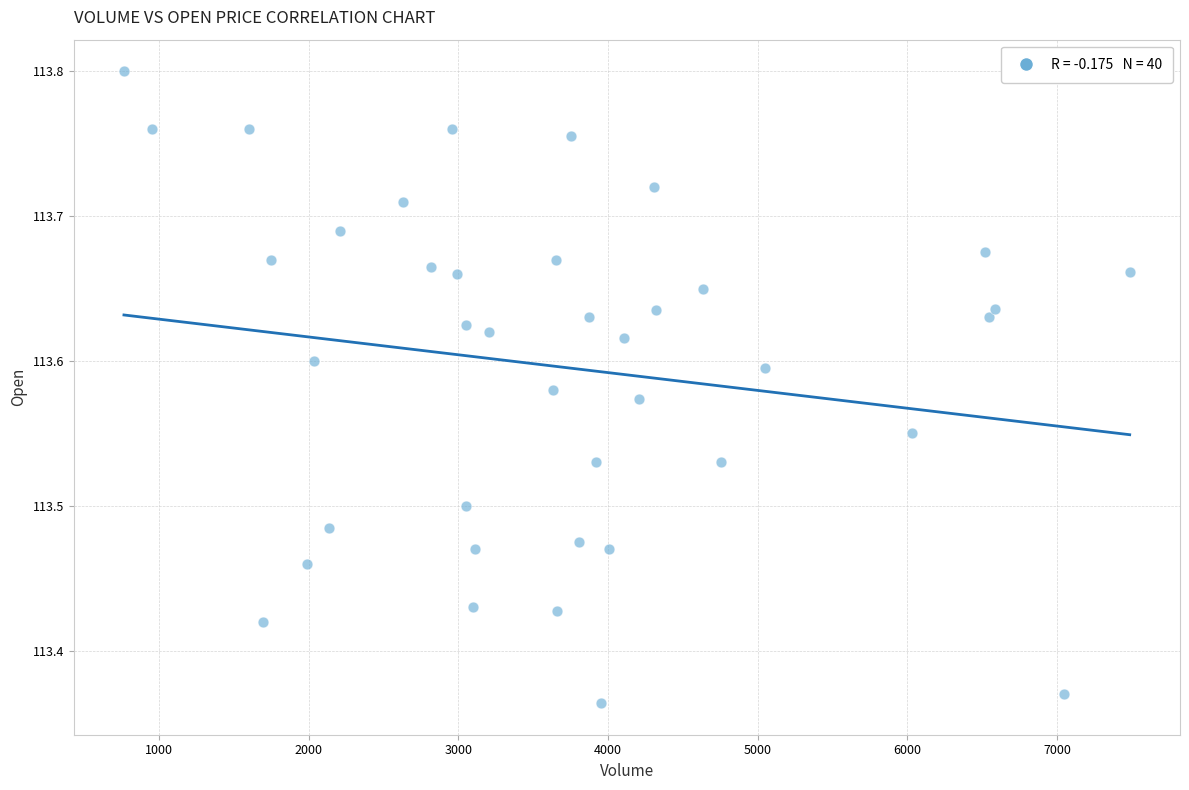

What is the range of X values (max minus min)?

6721.0